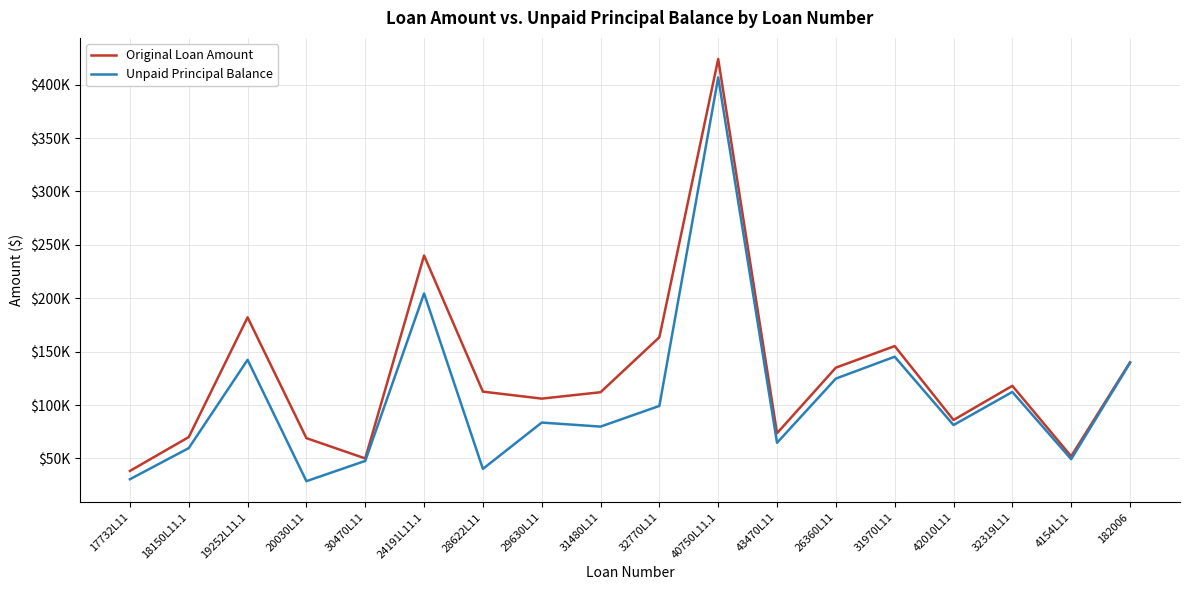

Read the Original Loan Amount value at 42010L11.

86000.0